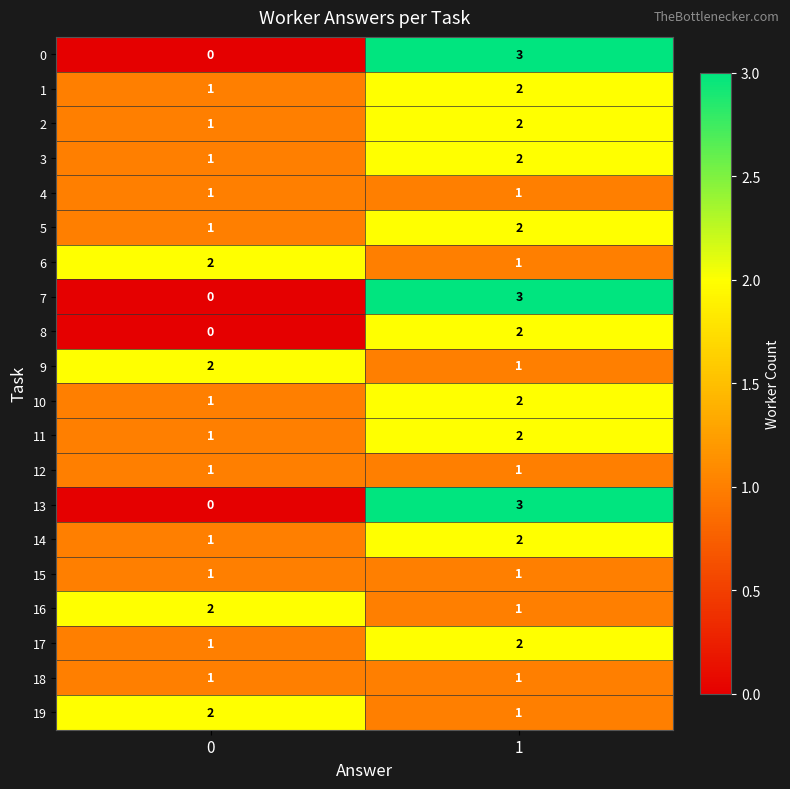

How many data points does each series have?

2